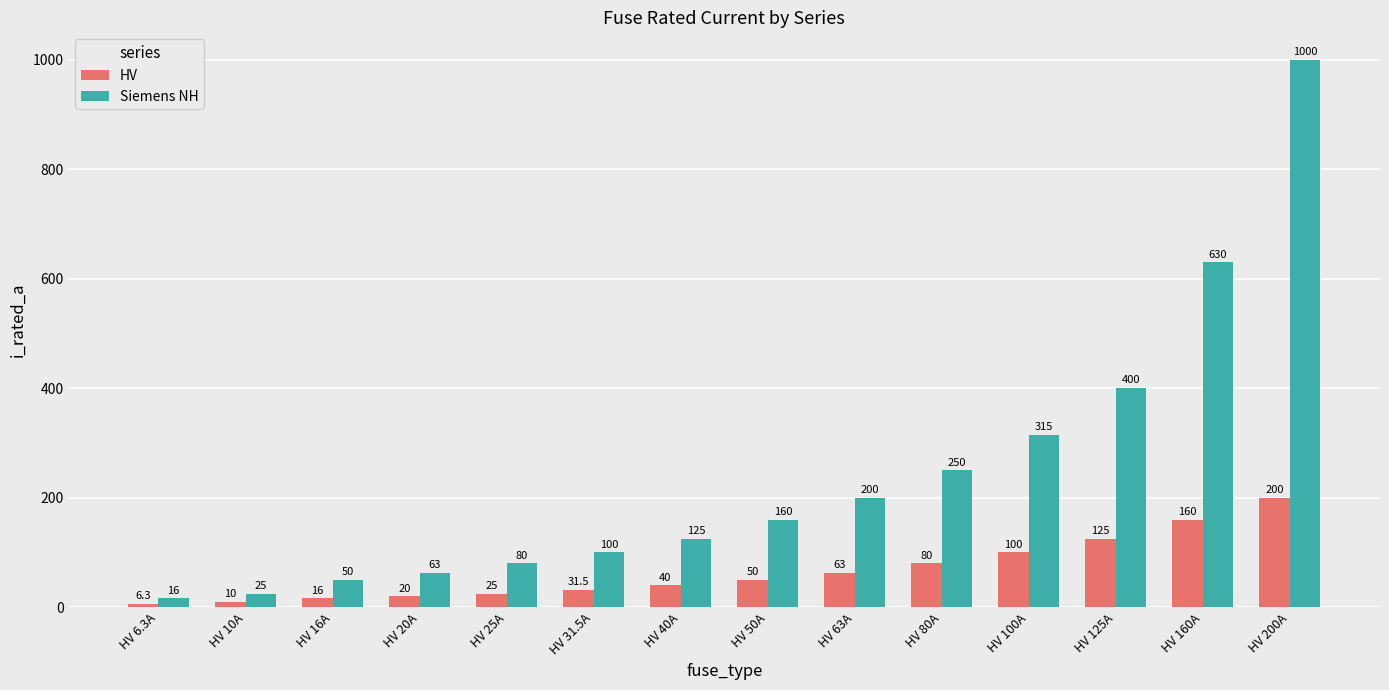

What position from the left is HV 10A?

2